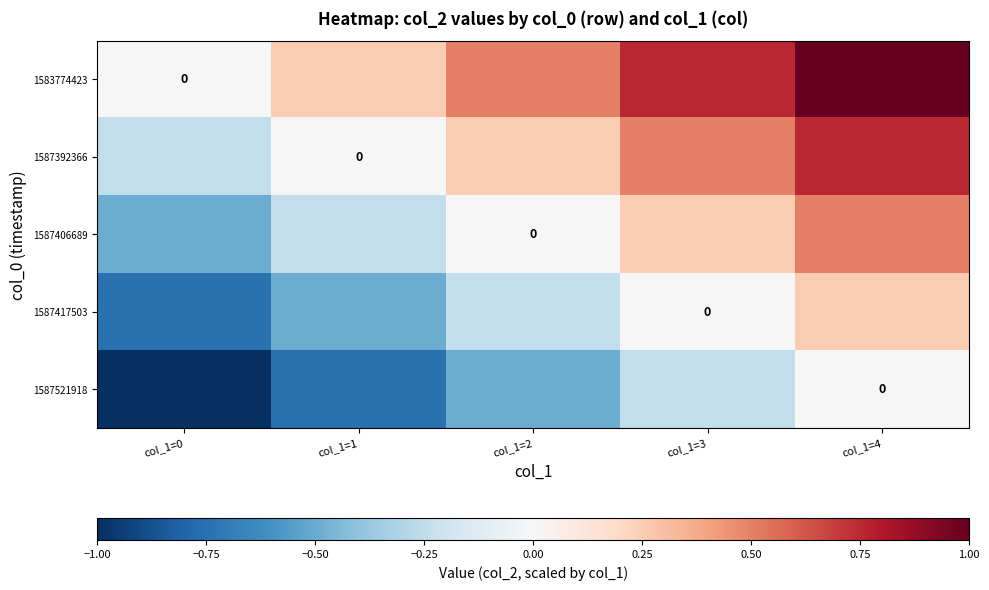

How many 1587392366 values are between 0 and 1?

4